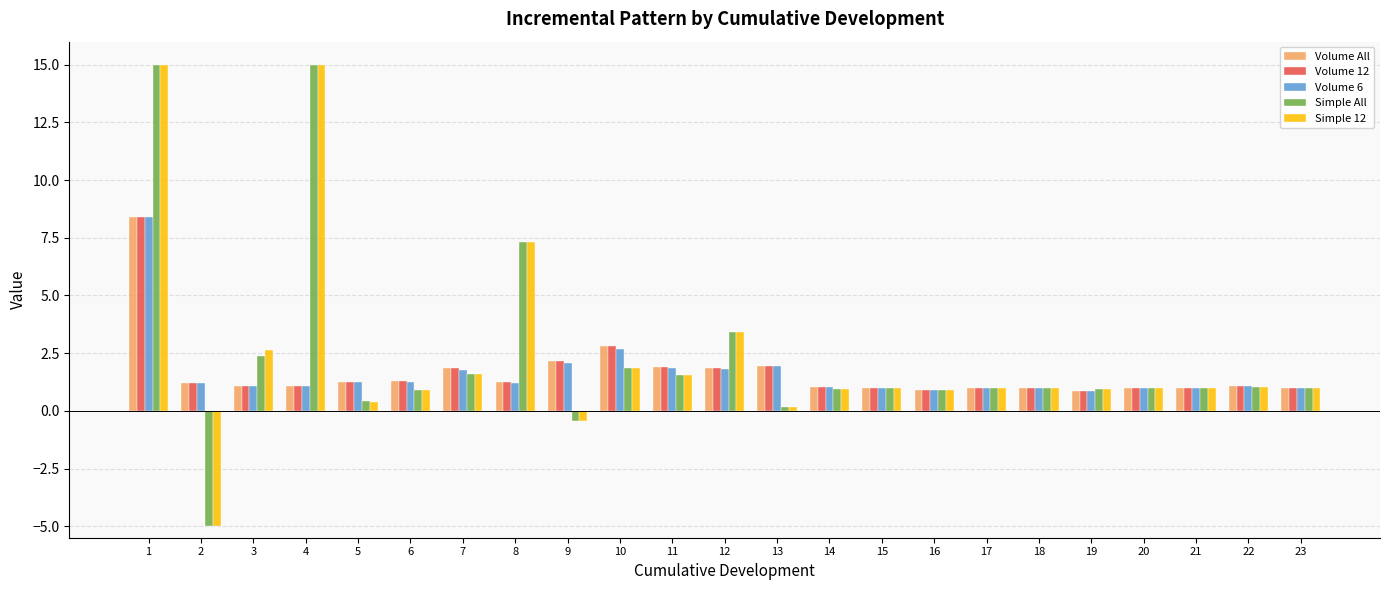

What are all the series names shown in the legend?

Volume All, Volume 12, Volume 6, Simple All, Simple 12